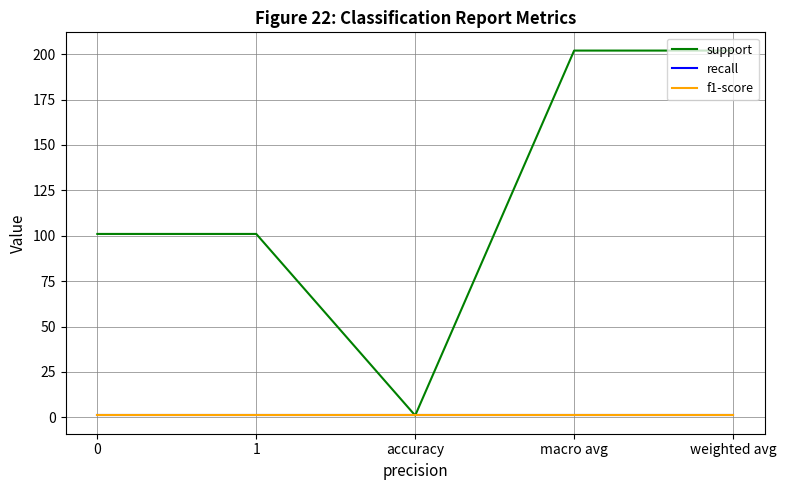

At how many categories does at least one series exceed 62?

4